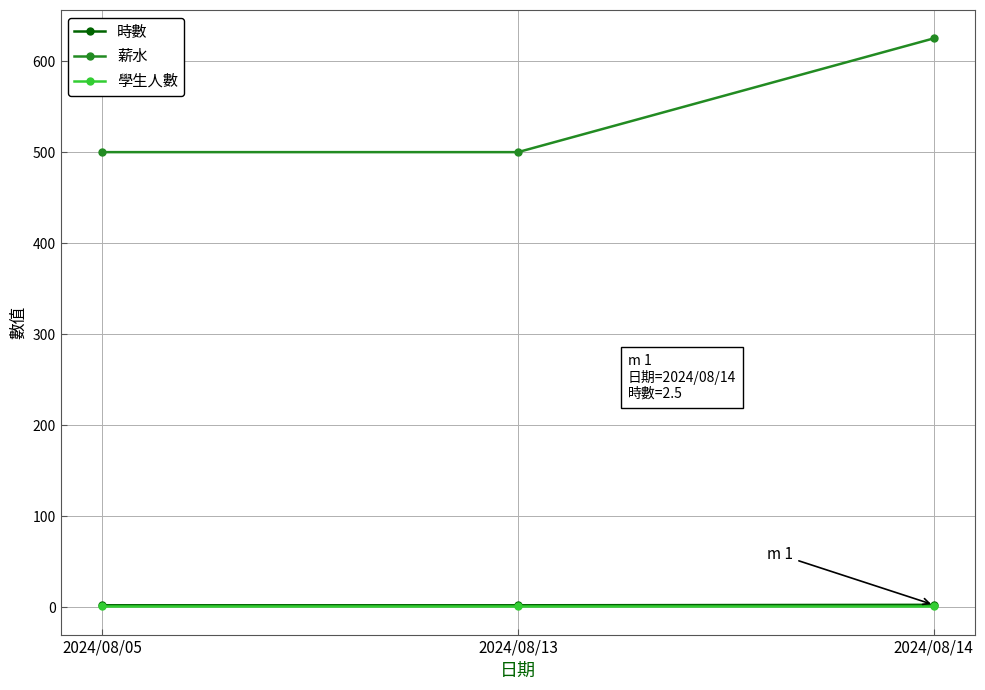

What is the smallest value displayed?

1.0